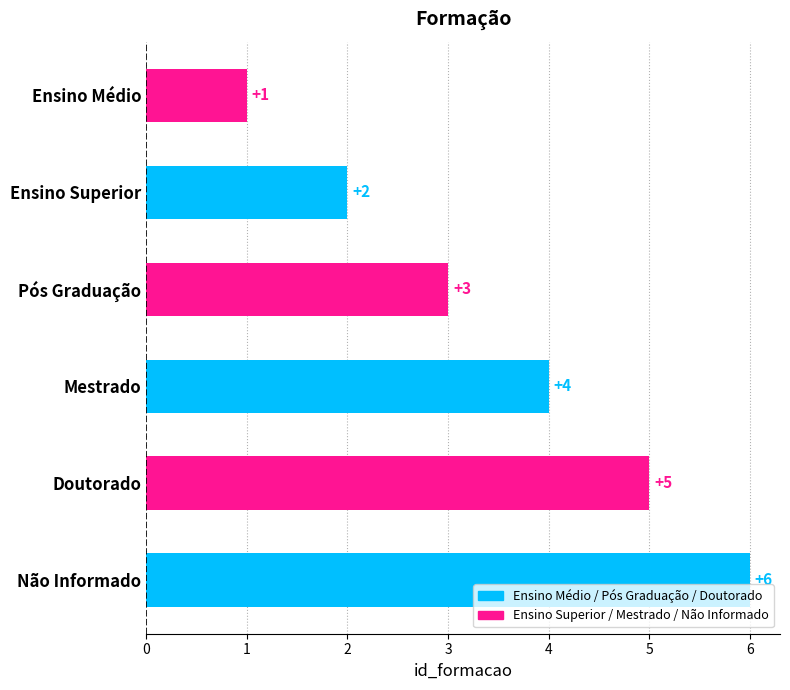

Rank the categories by value from lowest to highest.

Ensino Médio, Ensino Superior, Pós Graduação, Mestrado, Doutorado, Não Informado